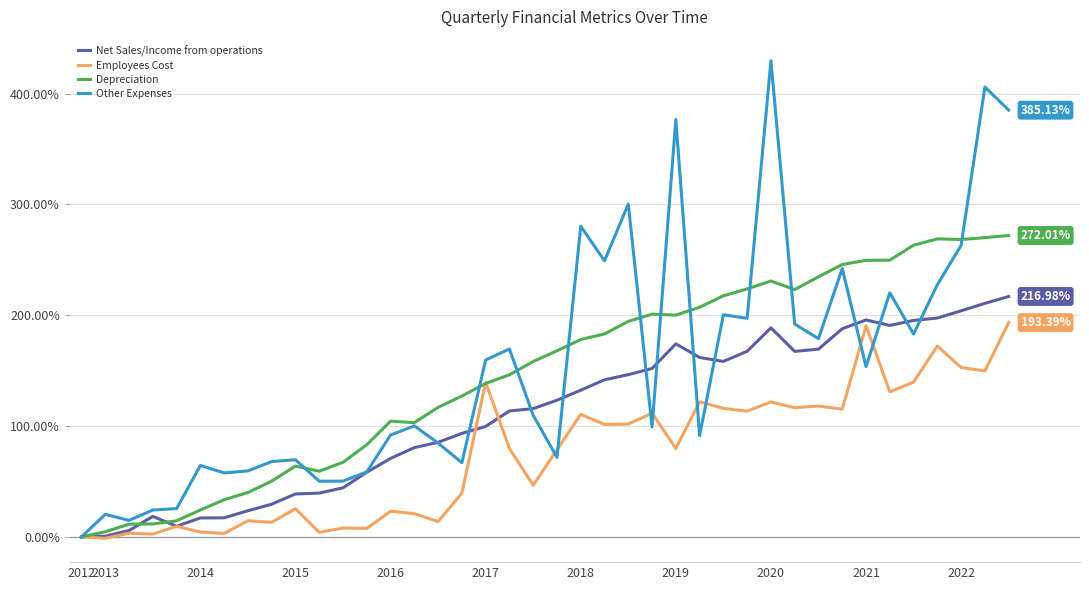

List the series in order of their peak value, highest first.

Other Expenses, Depreciation, Net Sales/Income from operations, Employees Cost